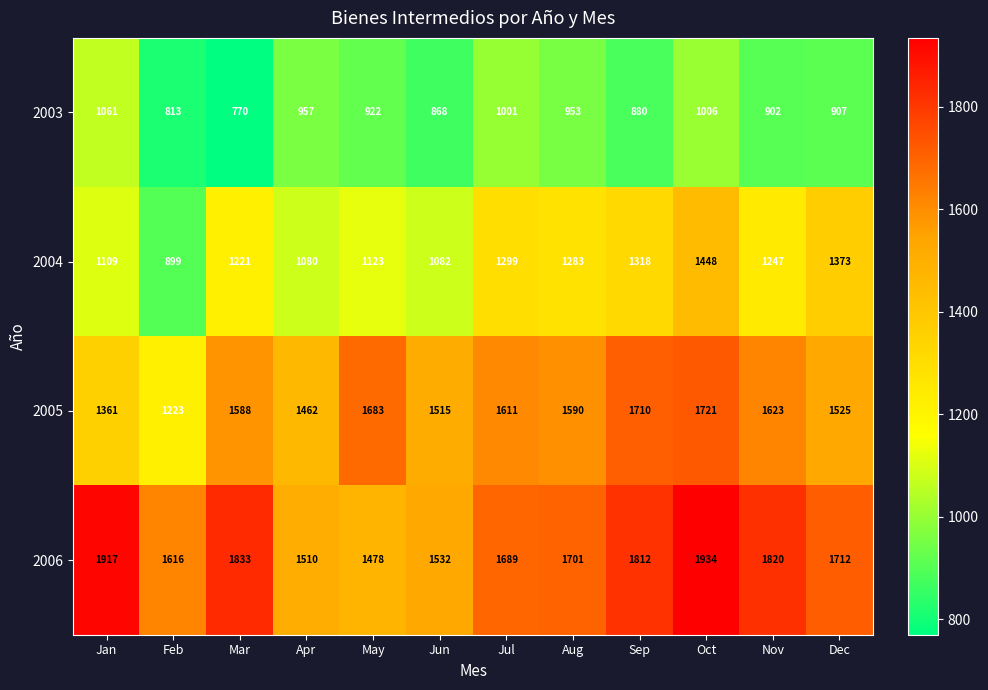

What is the difference between the maximum and minimum values in the 2003 series?

291